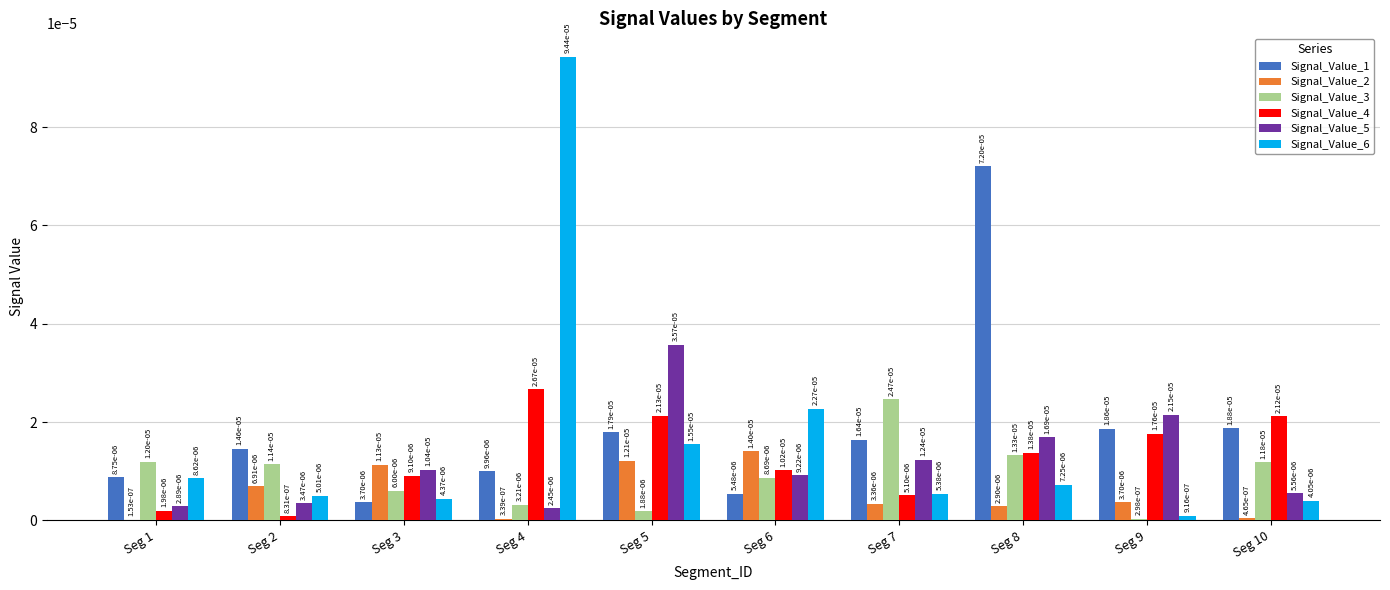

At which category does the chart reach its peak across all series?

Seg 4